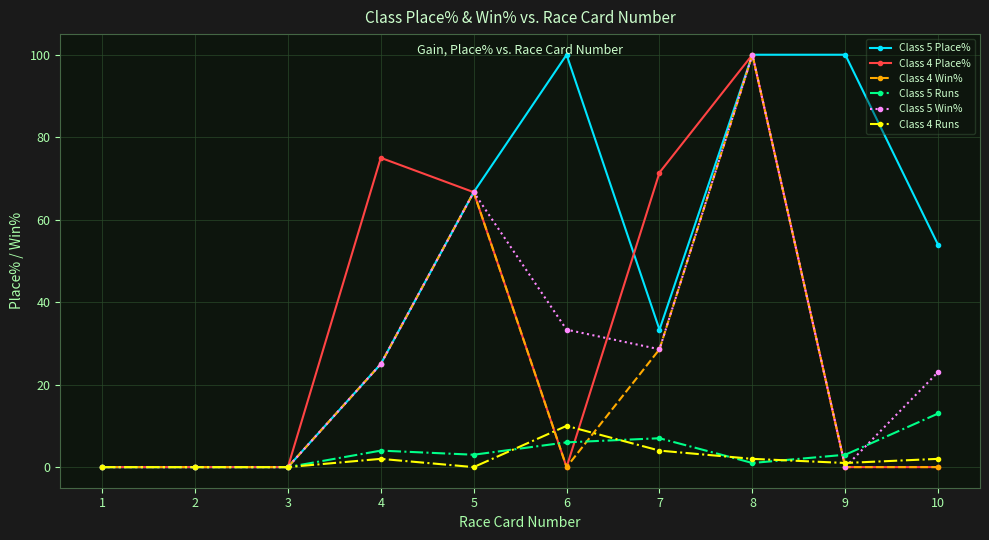

Reading right to left, transcribe all the data shown in this chart.

Class 5 Place%: 53.9	100.0	100.0	33.3	100.0	66.7	25.0	0.0	0.0	0.0
Class 4 Place%: 0.0	0.0	100.0	71.4	0.0	66.7	75.0	0.0	0.0	0.0
Class 4 Win%: 0.0	0.0	100.0	28.6	0.0	66.7	25.0	0.0	0.0	0.0
Class 5 Runs: 13.0	3.0	1.0	7.0	6.0	3.0	4.0	0.0	0.0	0.0
Class 5 Win%: 23.1	0.0	100.0	28.6	33.3	66.7	25.0	0.0	0.0	0.0
Class 4 Runs: 2.0	1.0	2.0	4.0	10.0	0.0	2.0	0.0	0.0	0.0